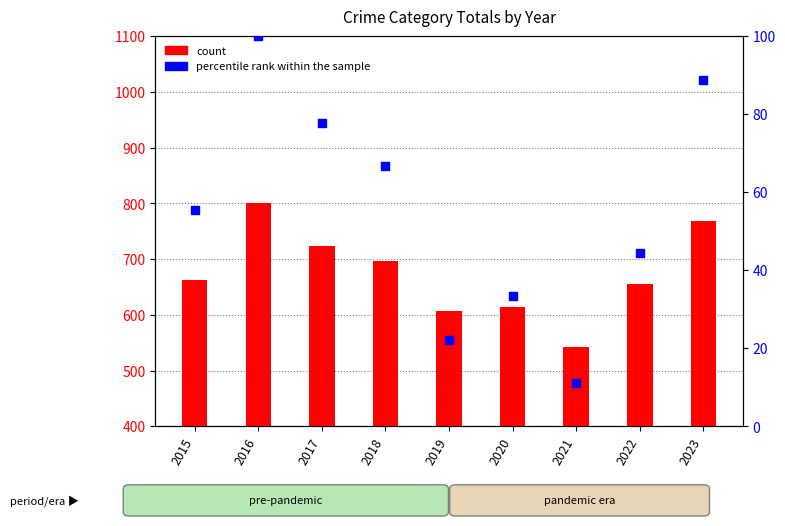

Which series has the largest total across all categories?

count